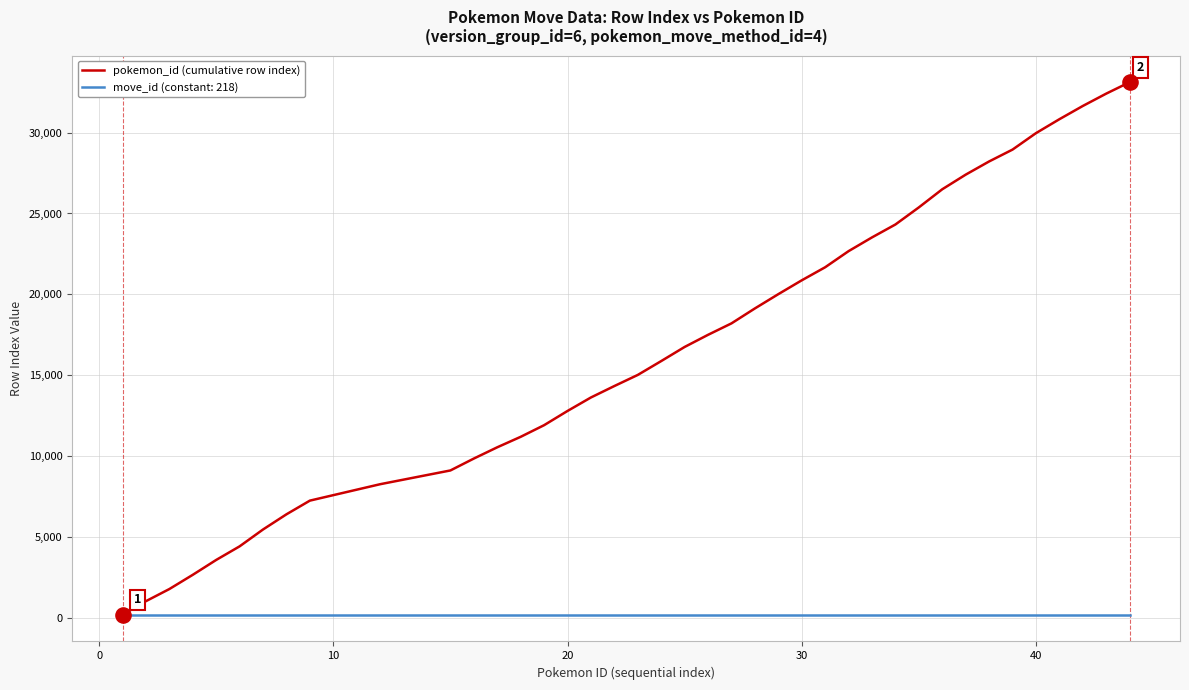

Which series has the widest spread of values?

pokemon_id (cumulative row index)